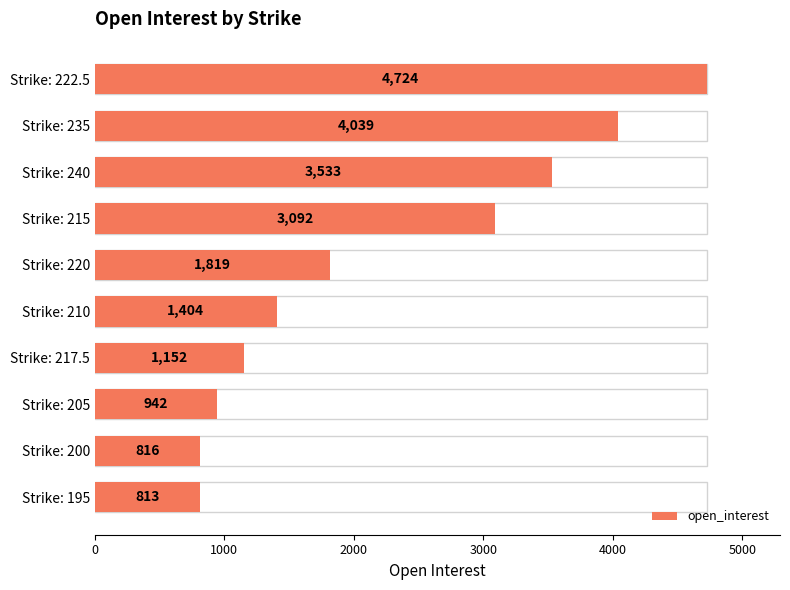

Reading right to left, list all the values displayed in this chart.

813	816	942	1152	1404	1819	3092	3533	4039	4724